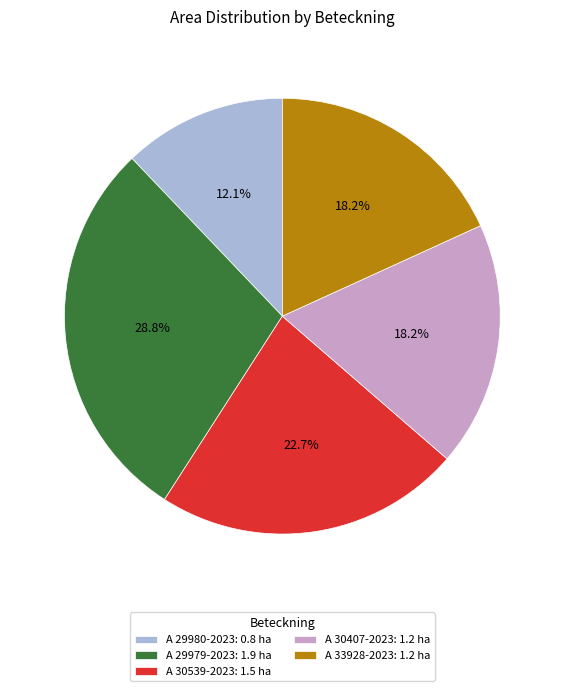

To the nearest percent, what percentage of the pie is A 29979-2023?

29%